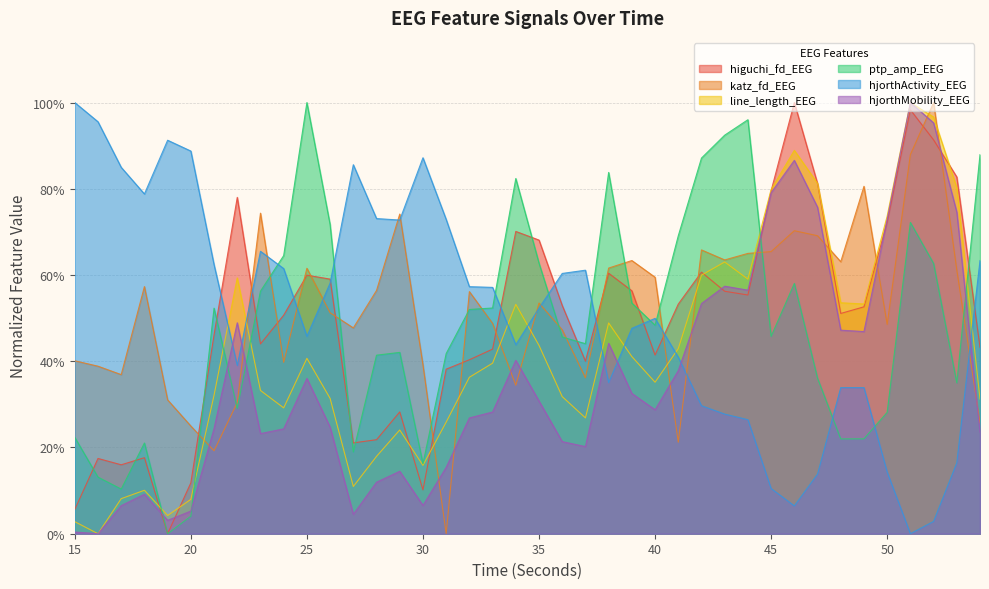

The value of line_length_EEG at 30 is 0.2. True or false?

True